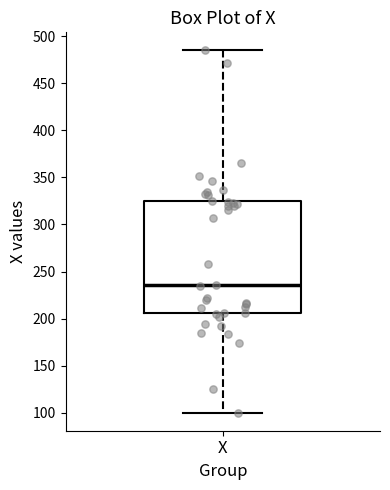

Transcribe this box plot: give where the median line is, the range the box spans, and where the two whiskers end, as read against the y-axis. The values are not printed on the chart, so give them approximately, as read against the axis.

median 235, box 205 to 325, whiskers 100 to 485